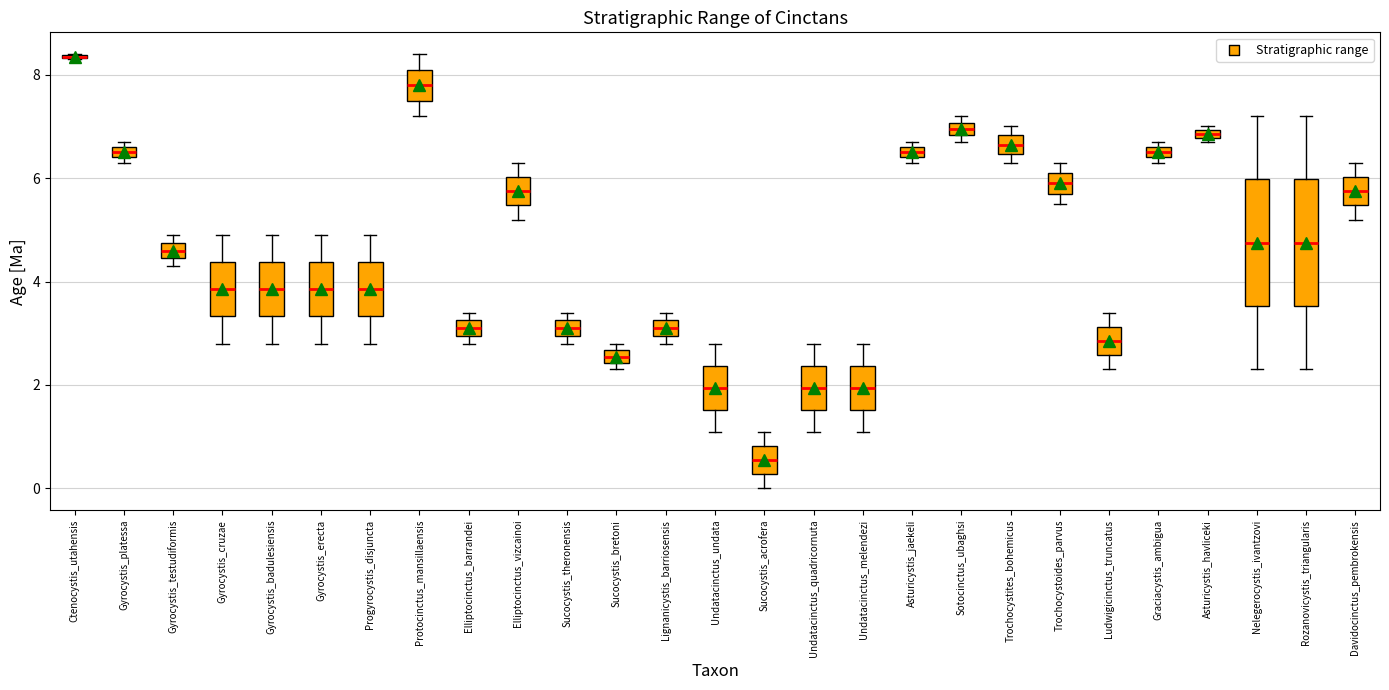

Where is the upper edge of the box for Lignanicystis_barriosensis on the y-axis? The values are not printed on the chart, so give them approximately, as read against the axis.

3.2